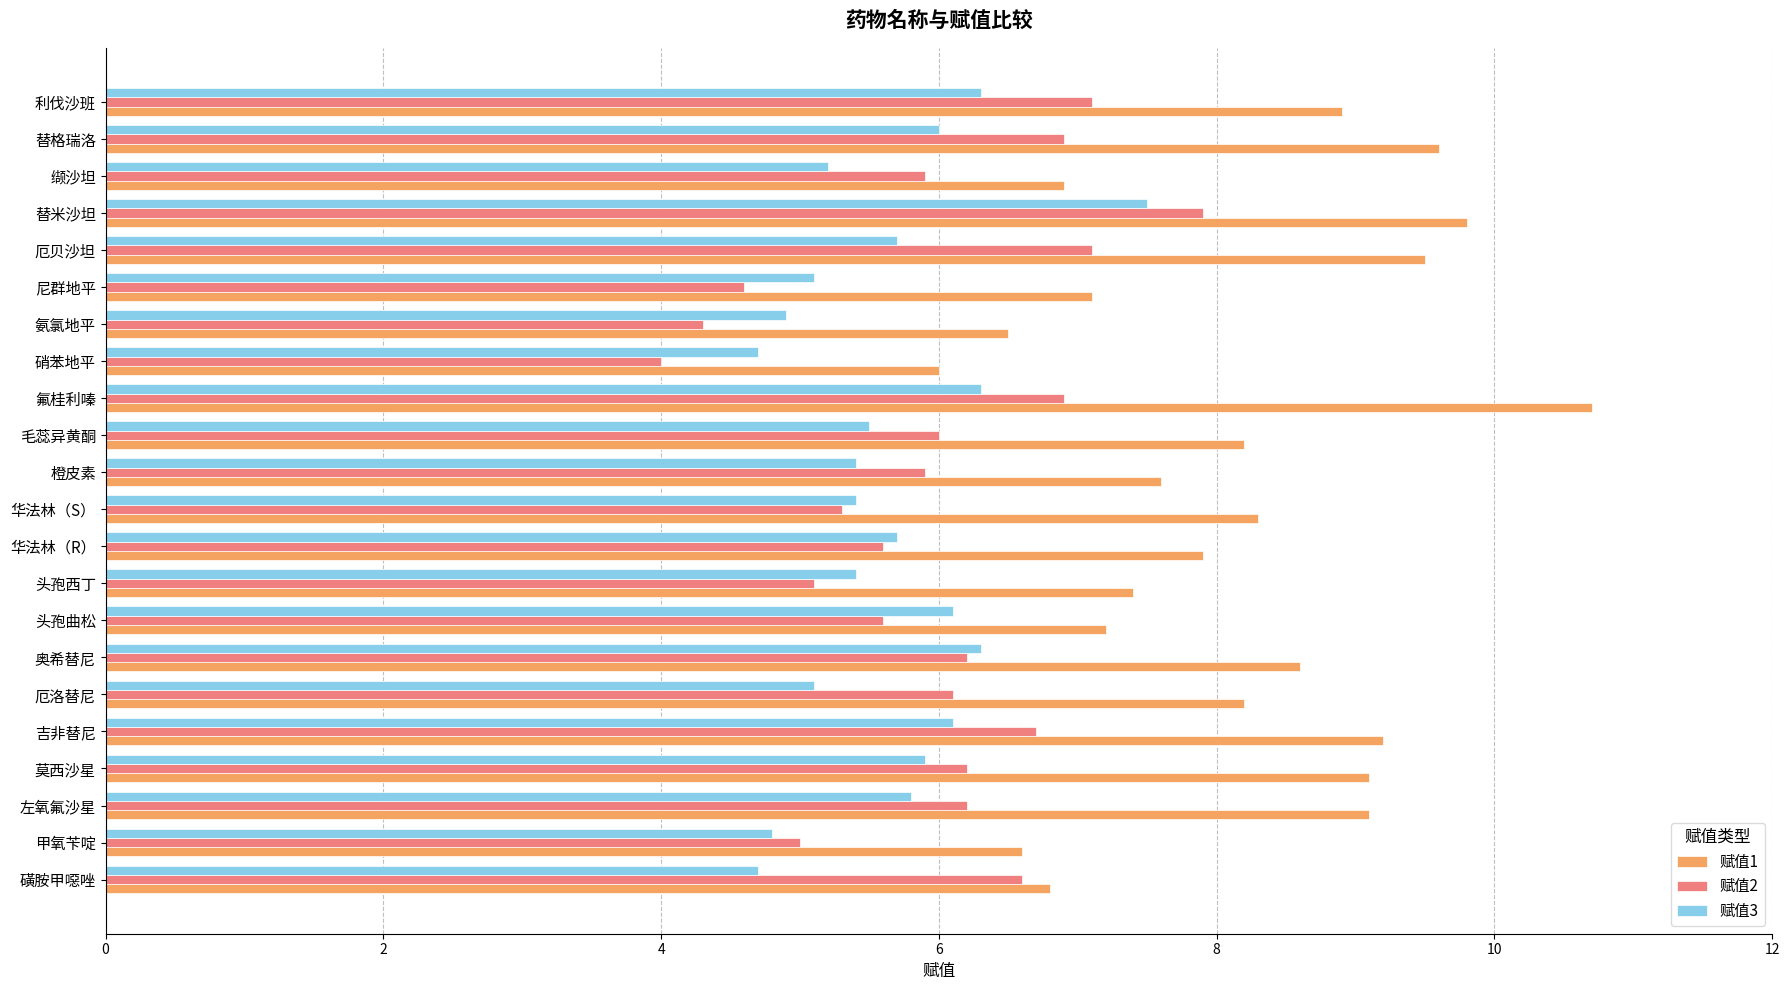

What is the average value of the 赋值1 series?

8.1